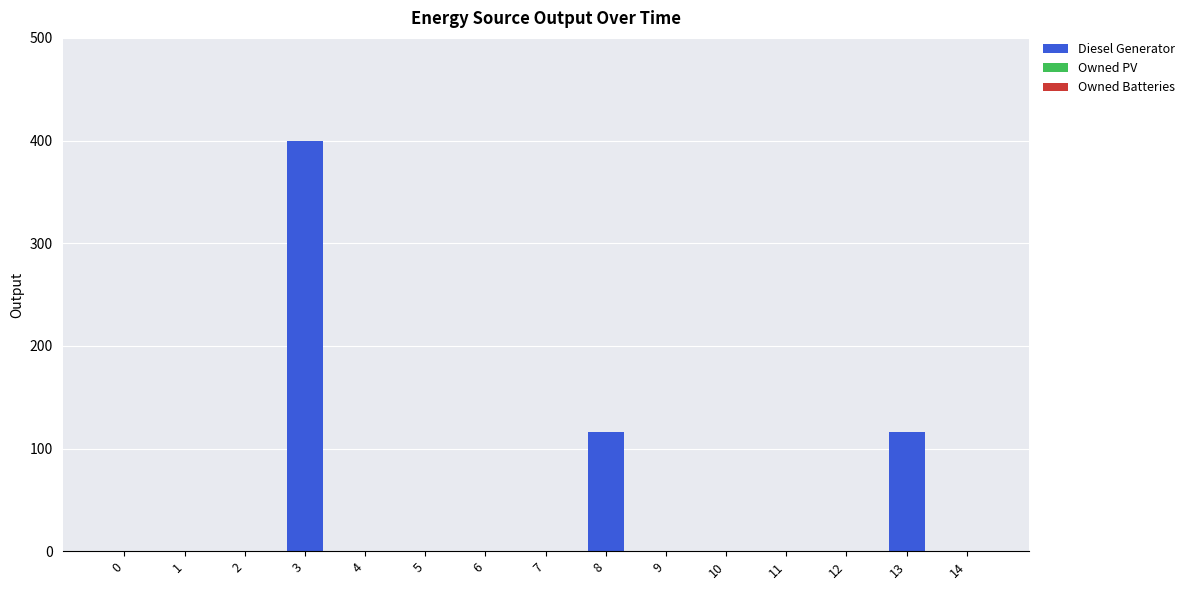

What is the change in value from 1 to 3?

+400